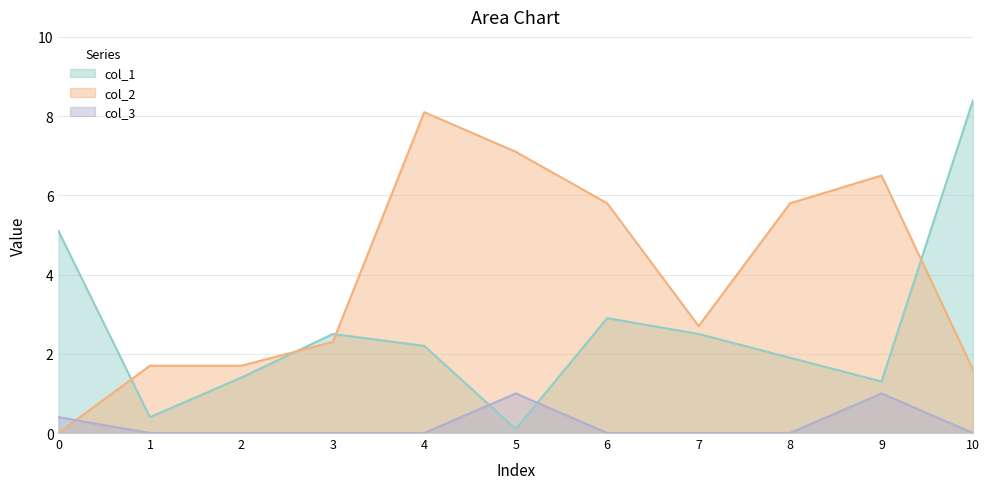

What is the difference between the highest and lowest values at 4?

8.1